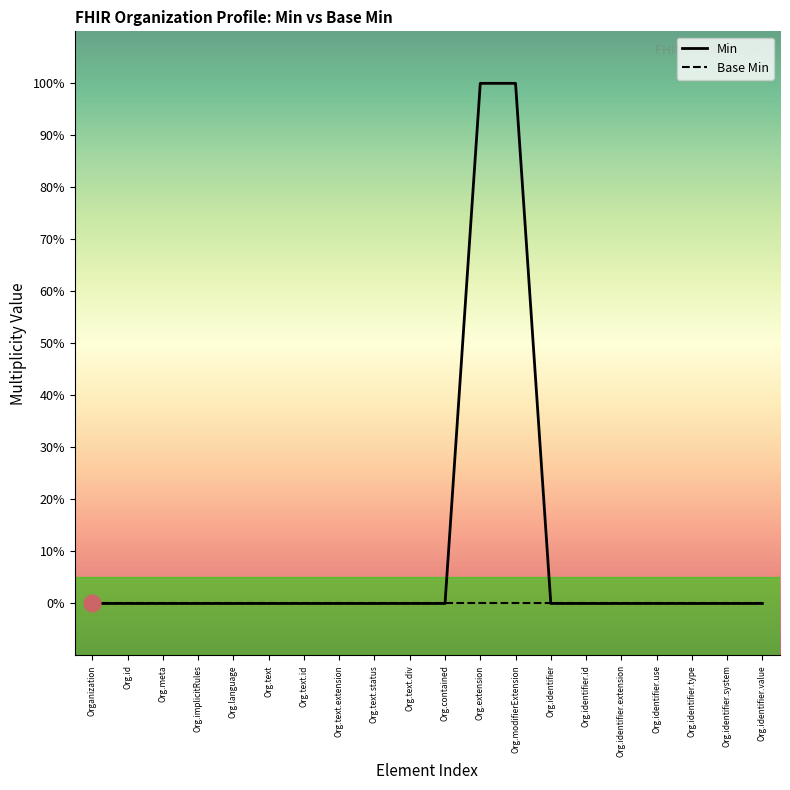

At which label does Base Min reach its minimum?

Organization